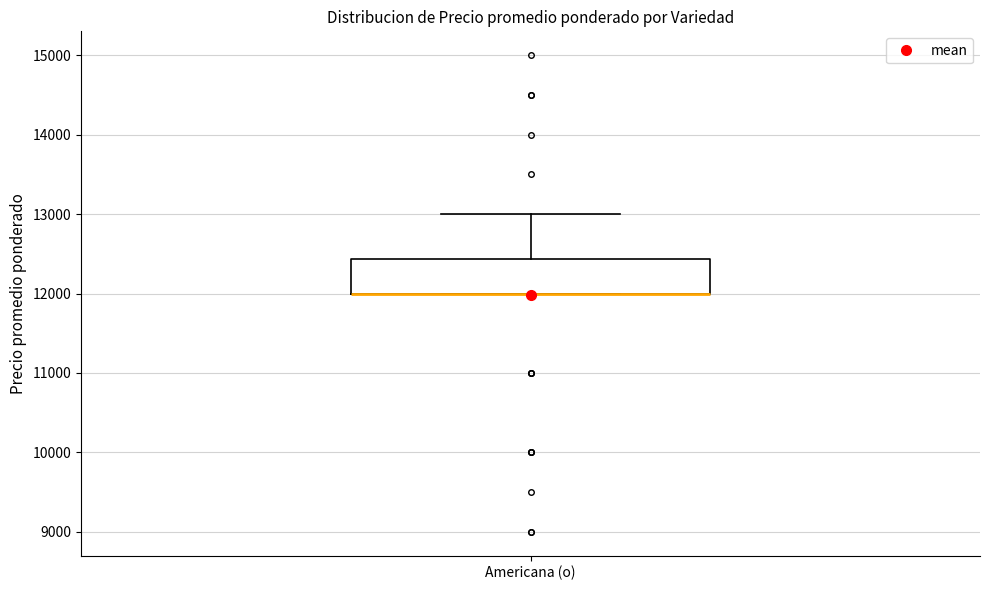

Read this box plot against the y-axis: the position of the median line, the range covered by the box, and the ends of both whiskers. The values are not printed on the chart, so give them approximately, as read against the axis.

median 12000 (drawn on the box's lower edge), box 12000 to 12400, whiskers 12000 to 13000